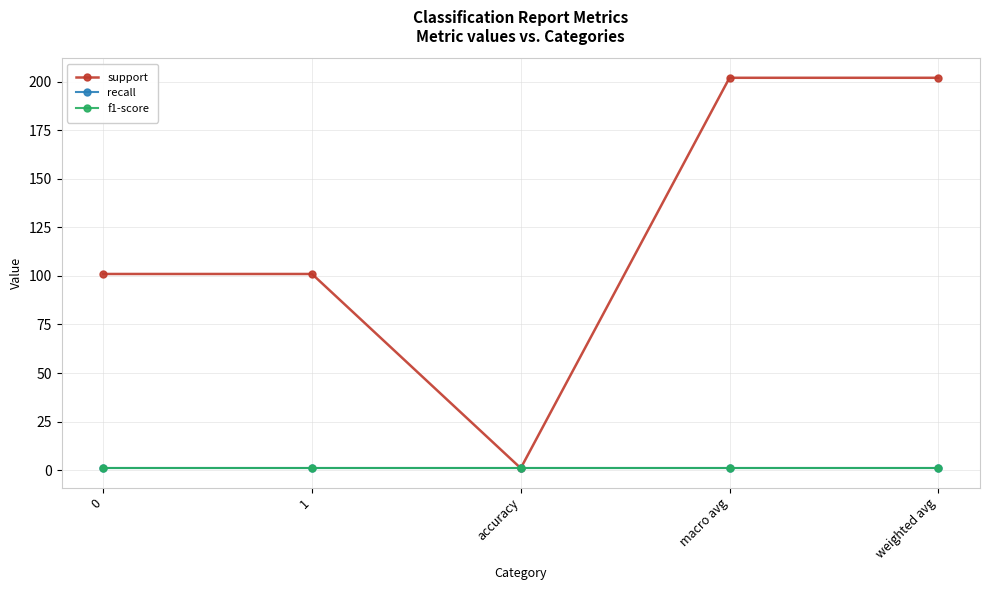

At 1, list the series in order from largest to smallest.

support, recall, f1-score